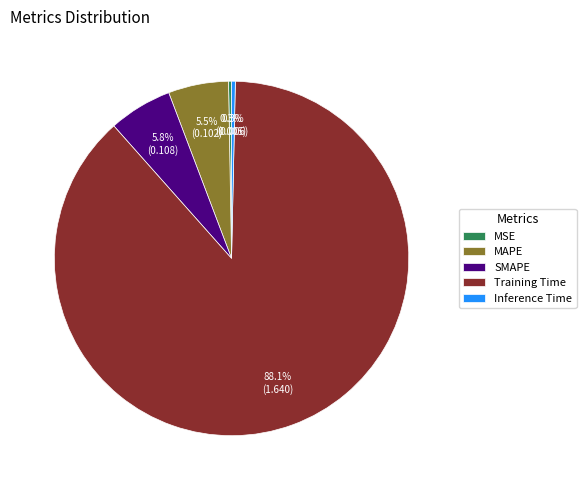

To the nearest percent, what is the difference between the largest and smallest slice percentages?

88%